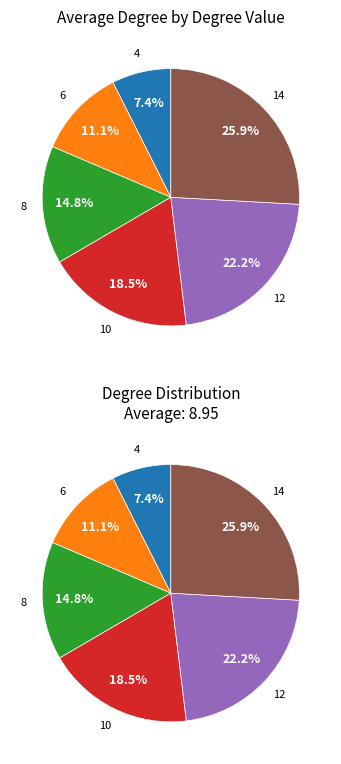

Which category has the biggest portion of the pie?

14